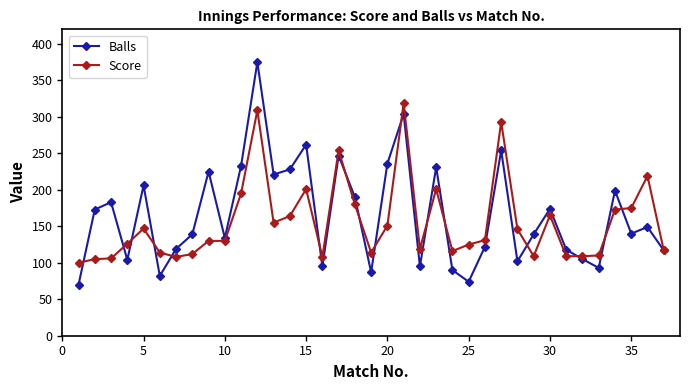

List the series in order of their peak value, lowest first.

Score, Balls